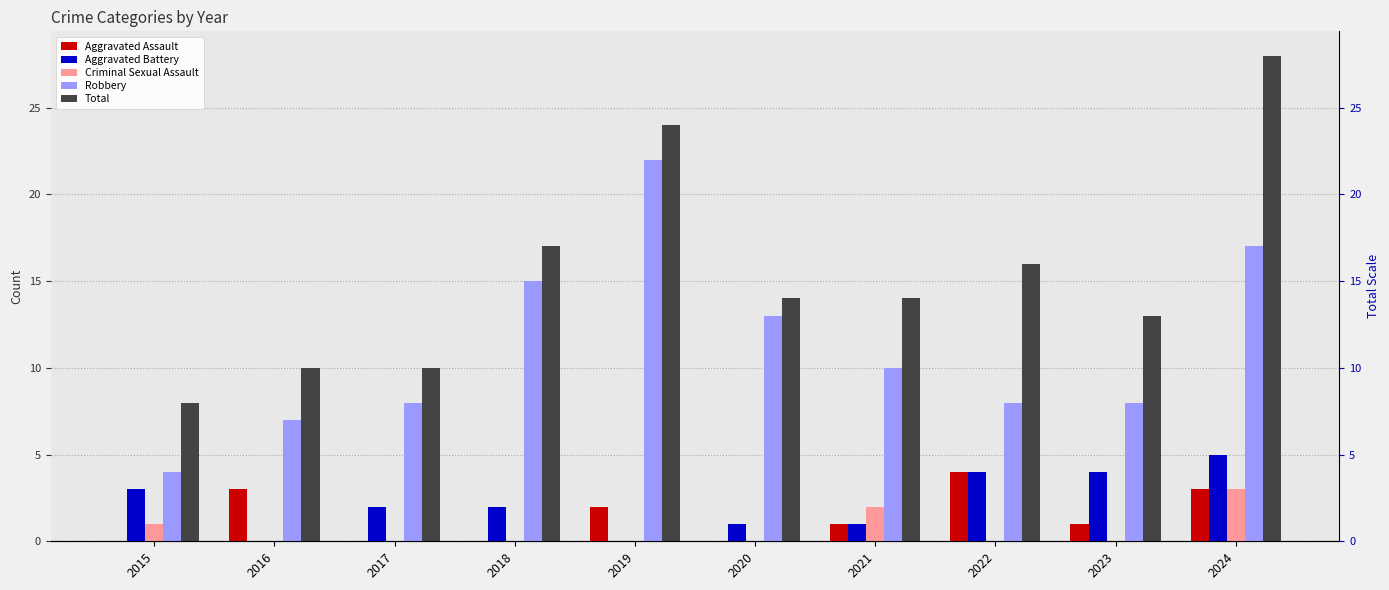

Rank the categories by Total value from lowest to highest.

2015, 2016, 2017, 2023, 2020, 2021, 2022, 2018, 2019, 2024